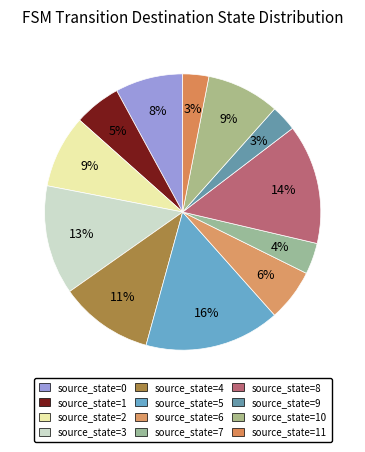

The source_state=0 slice represents 1% of the pie. True or false?

False